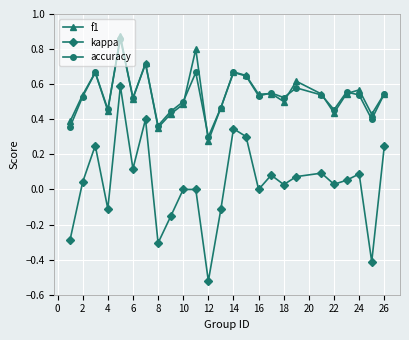

True or false: accuracy has more than 2 points higher than both neighbors.

True